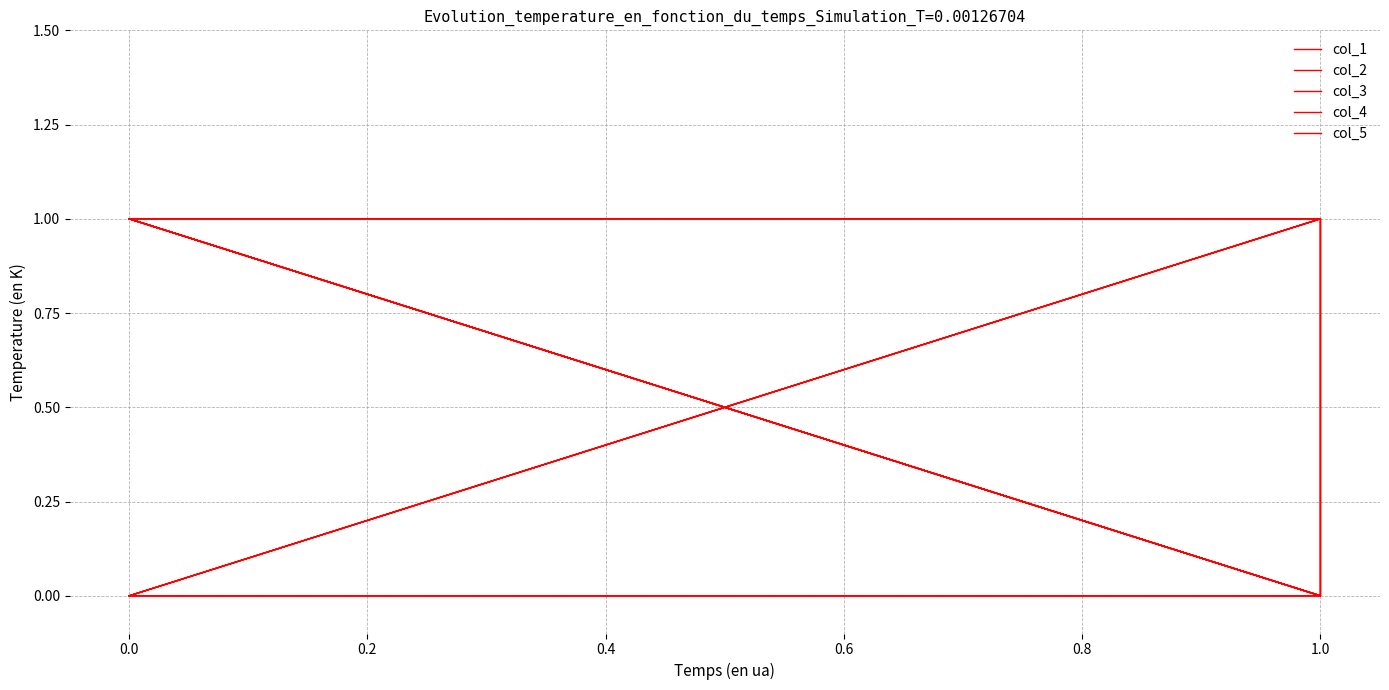

At which category does col_1 reach its first local peak?

0.4